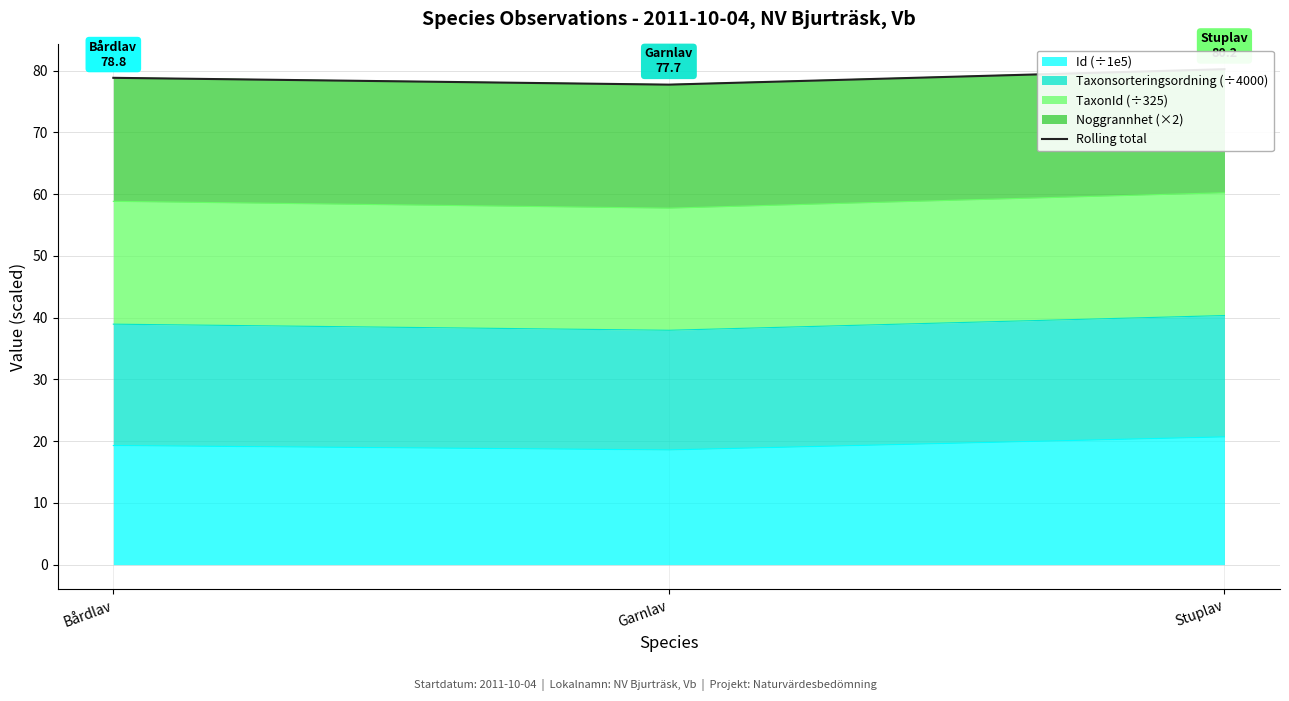

What is the minimum value for Id (÷1e5)?

18.6